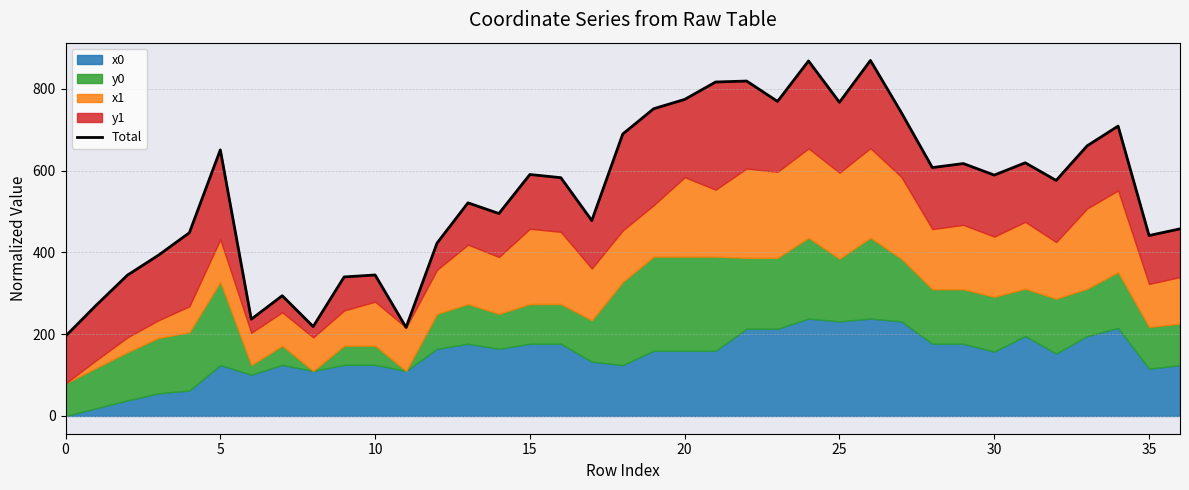

What is the maximum value shown in the chart?

869.0